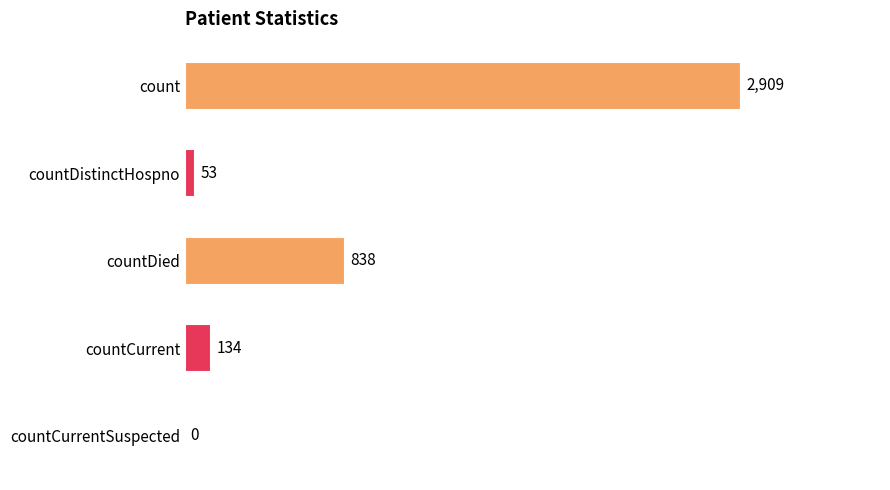

Reading bottom to top, extract all data points from this chart.

countCurrentSuspected=0	countCurrent=134	countDied=838	countDistinctHospno=53	count=2909